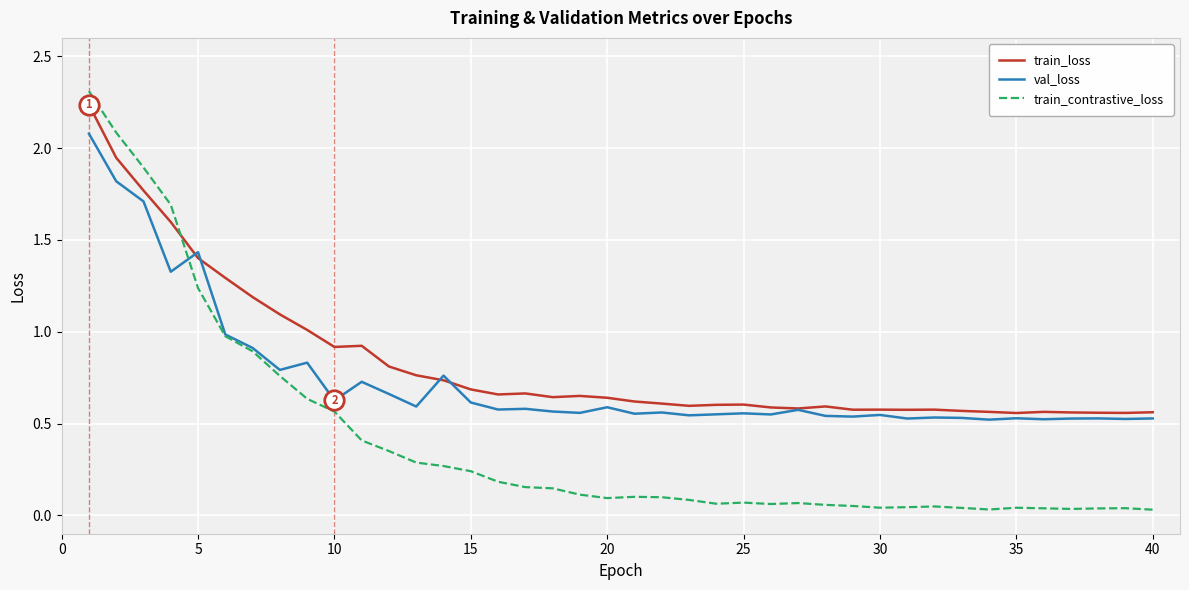

How many intersections are there between train_contrastive_loss and train_loss?

1